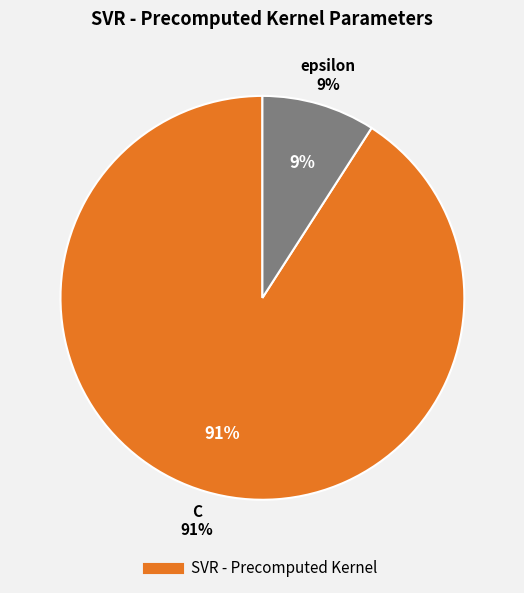

Between C and epsilon, which is larger?

C